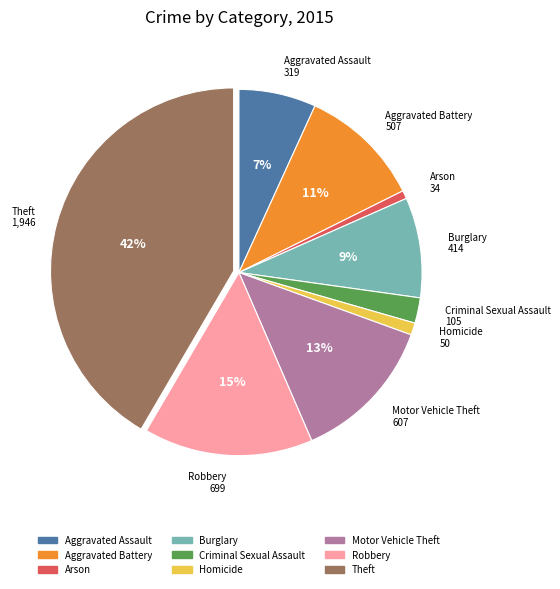

True or false: Criminal Sexual Assault accounts for 2% of the total.

True